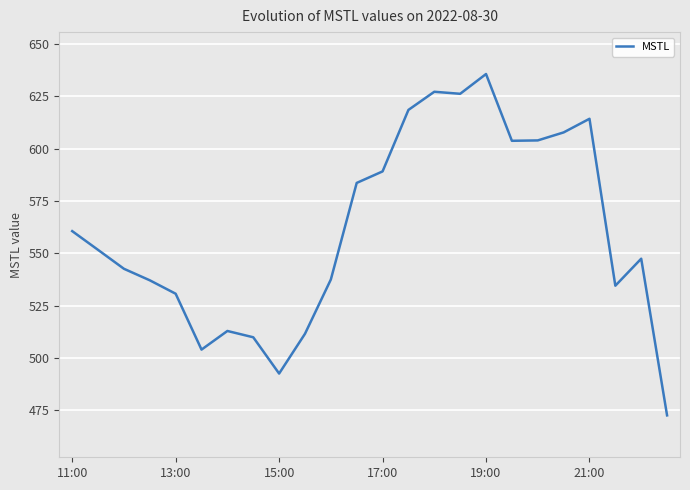

Does the chart have visible grid lines?

Yes